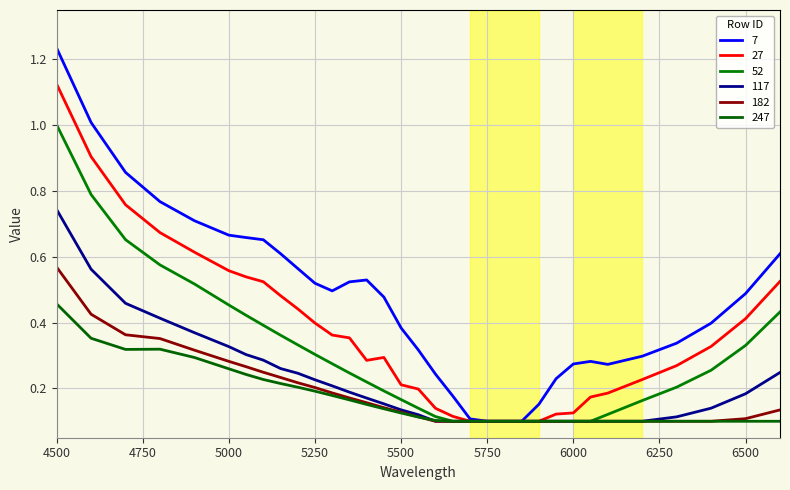

Reading left to right, what are all the values shown in this chart?

7: 1.2	1.0	0.9	0.8	0.7	0.7	0.7	0.7	0.6	0.6	0.5	0.5	0.5	0.5	0.5	0.4	0.3	0.2	0.2	0.1	0.1	0.1	0.1	0.2	0.2	0.3	0.3	0.3	0.3	0.3	0.4	0.5	0.6
27: 1.1	0.9	0.8	0.7	0.6	0.6	0.5	0.5	0.5	0.4	0.4	0.4	0.4	0.3	0.3	0.2	0.2	0.1	0.1	0.1	0.1	0.1	0.1	0.1	0.1	0.1	0.2	0.2	0.2	0.3	0.3	0.4	0.5
52: 1.0	0.8	0.7	0.6	0.5	0.5	0.4	0.4	0.4	0.3	0.3	0.3	0.2	0.2	0.2	0.2	0.1	0.1	0.1	0.1	0.1	0.1	0.1	0.1	0.1	0.1	0.1	0.1	0.2	0.2	0.3	0.3	0.4
117: 0.7	0.6	0.5	0.4	0.4	0.3	0.3	0.3	0.3	0.2	0.2	0.2	0.2	0.2	0.2	0.1	0.1	0.1	0.1	0.1	0.1	0.1	0.1	0.1	0.1	0.1	0.1	0.1	0.1	0.1	0.1	0.2	0.2
182: 0.6	0.4	0.4	0.4	0.3	0.3	0.3	0.2	0.2	0.2	0.2	0.2	0.2	0.2	0.1	0.1	0.1	0.1	0.1	0.1	0.1	0.1	0.1	0.1	0.1	0.1	0.1	0.1	0.1	0.1	0.1	0.1	0.1
247: 0.5	0.4	0.3	0.3	0.3	0.3	0.2	0.2	0.2	0.2	0.2	0.2	0.2	0.2	0.1	0.1	0.1	0.1	0.1	0.1	0.1	0.1	0.1	0.1	0.1	0.1	0.1	0.1	0.1	0.1	0.1	0.1	0.1